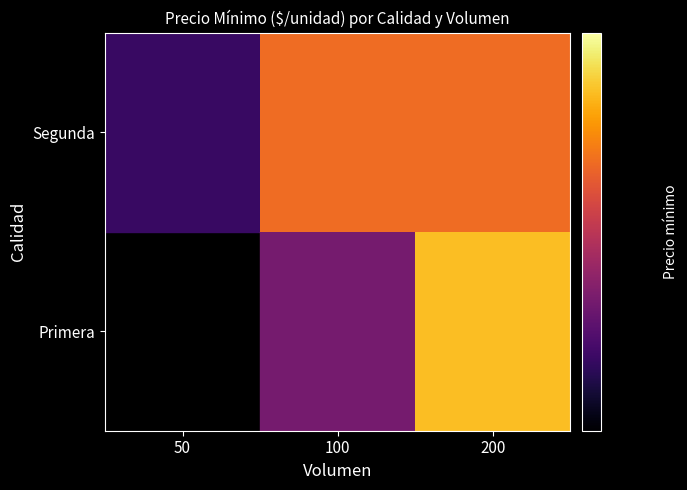

Which series has the widest spread of values?

Segunda